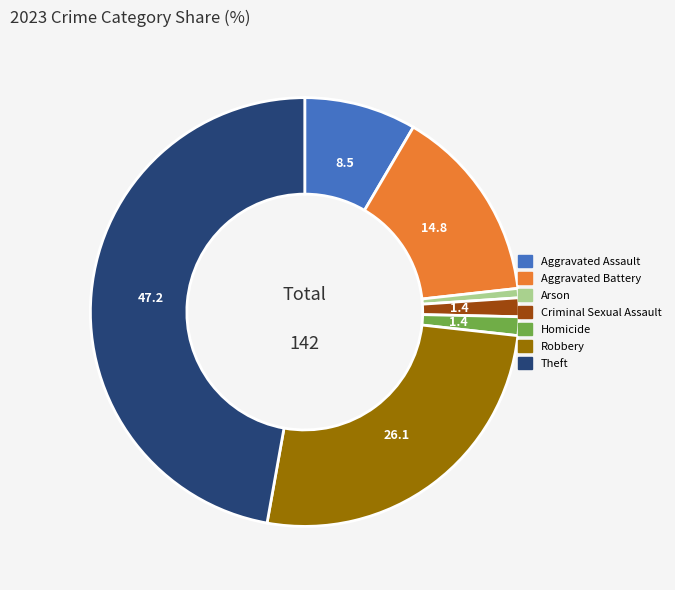

Does any single category account for the majority?

No